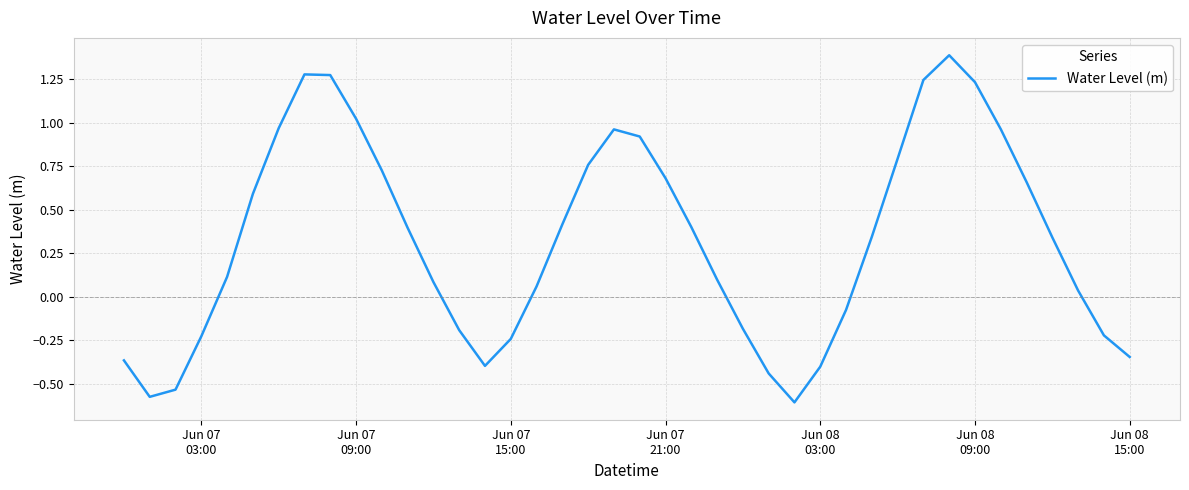

What is the greatest value displayed?

1.4